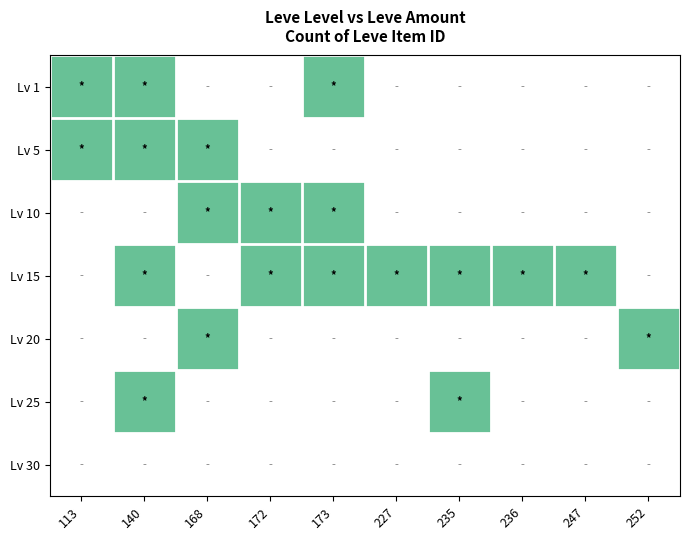

How many values in the 227 series exceed 0?

1